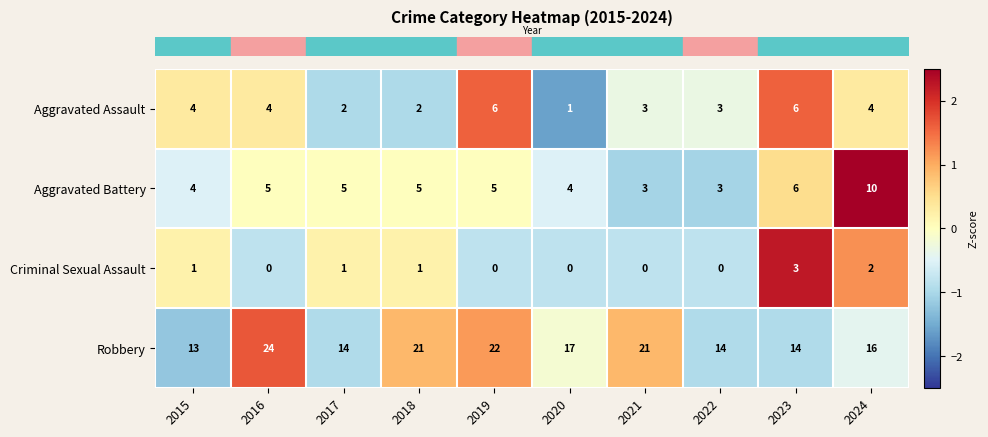

What is the maximum value for Robbery?

24